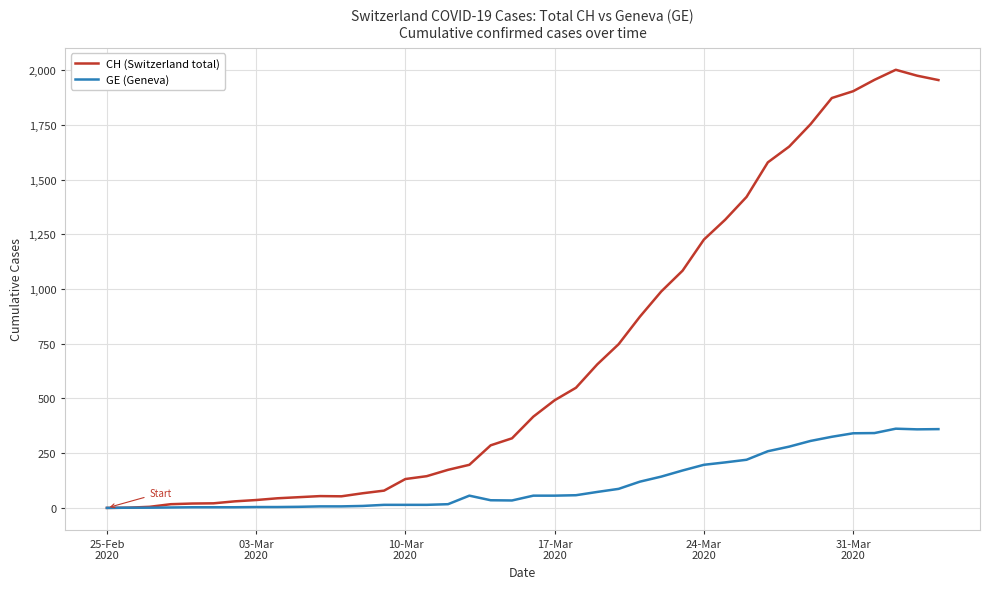

Which series has the widest spread of values?

CH (Switzerland total)